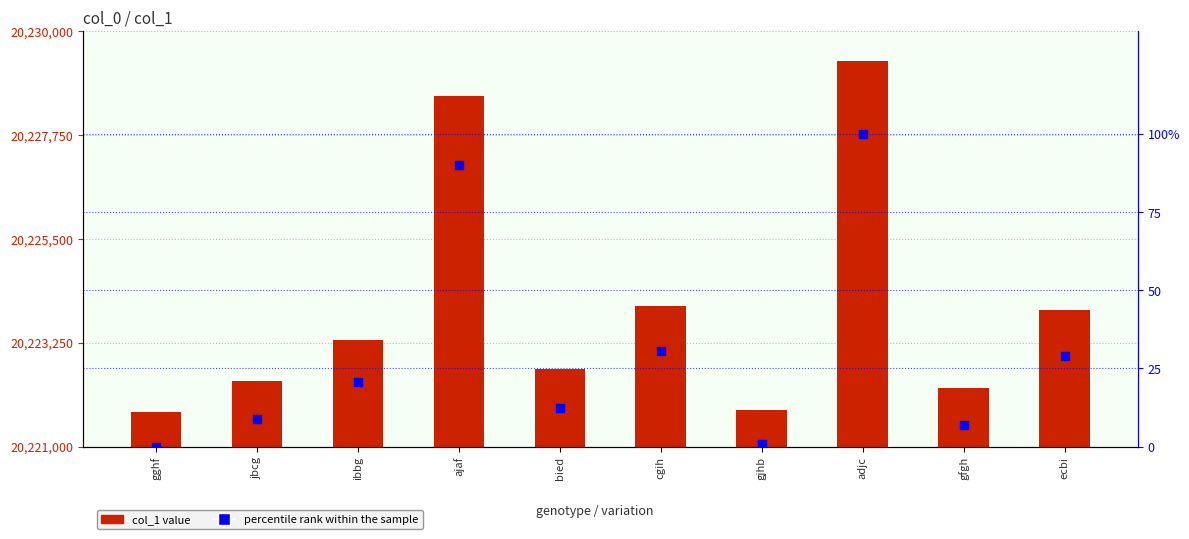

Which series has the largest Y range (max minus min)?

col_1 value